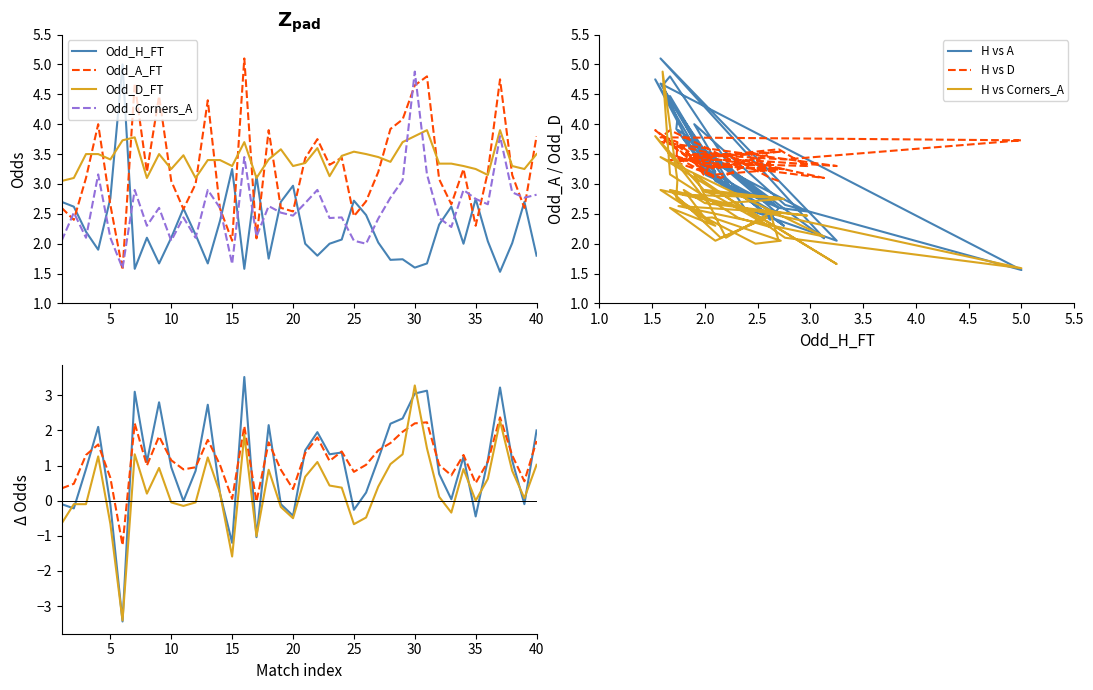

True or false: Odd_A_FT has a value of 2.4 at 2.

True